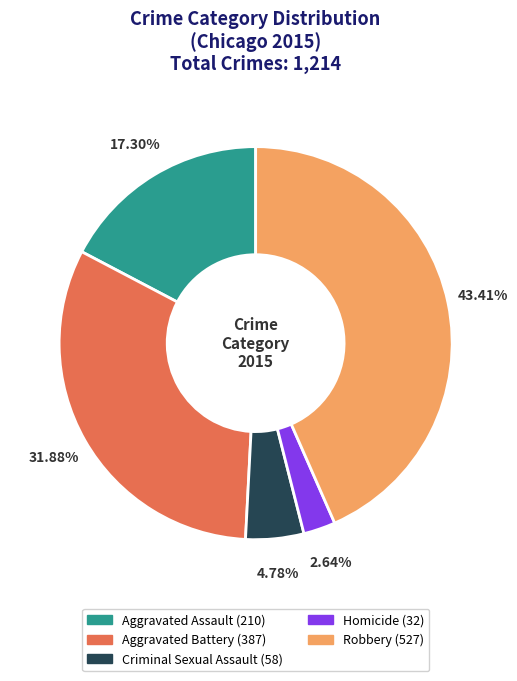

Which slice is the smallest?

Homicide